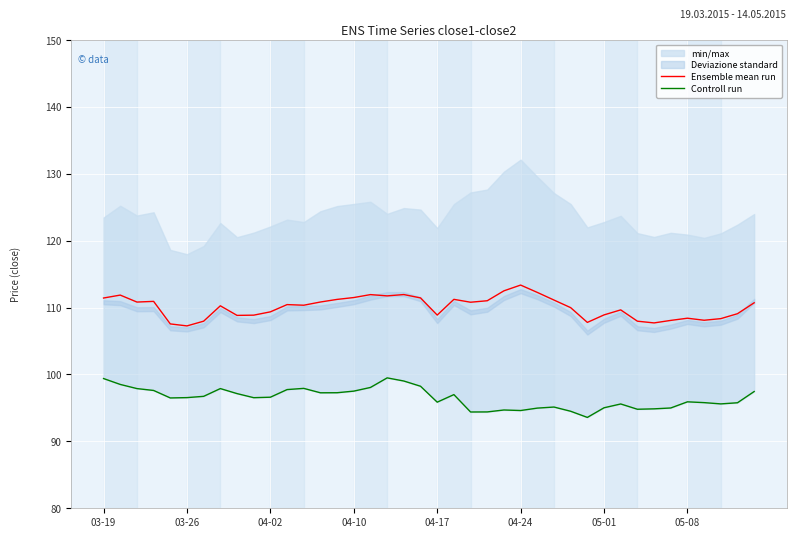

Is it true that Ensemble mean run equals 199.1 at 04-24?

False